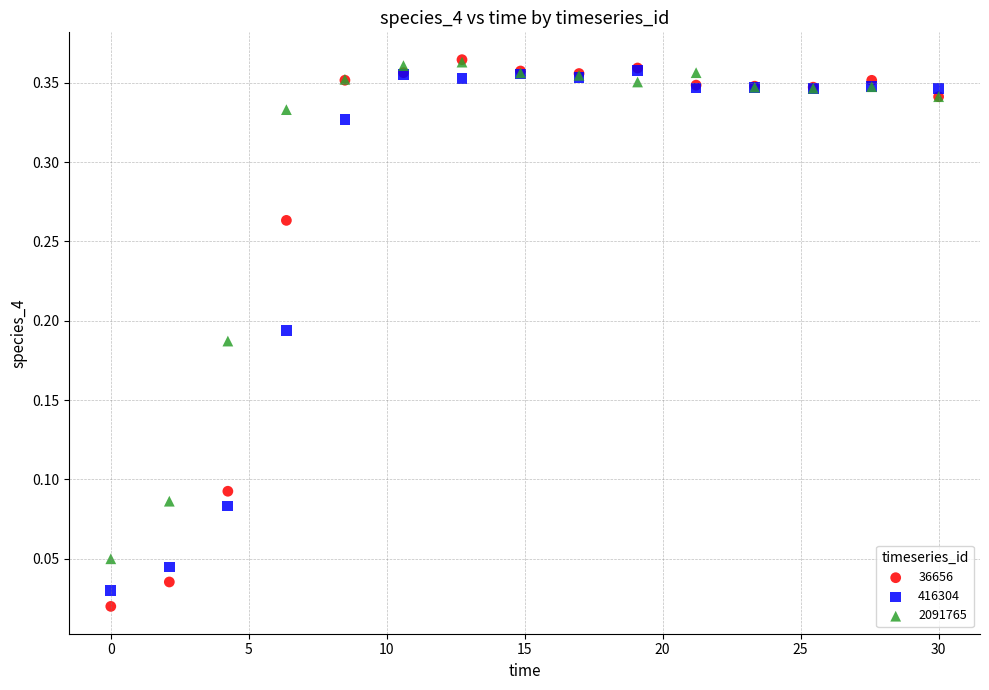

What are all the series names shown in the legend?

36656, 416304, 2091765